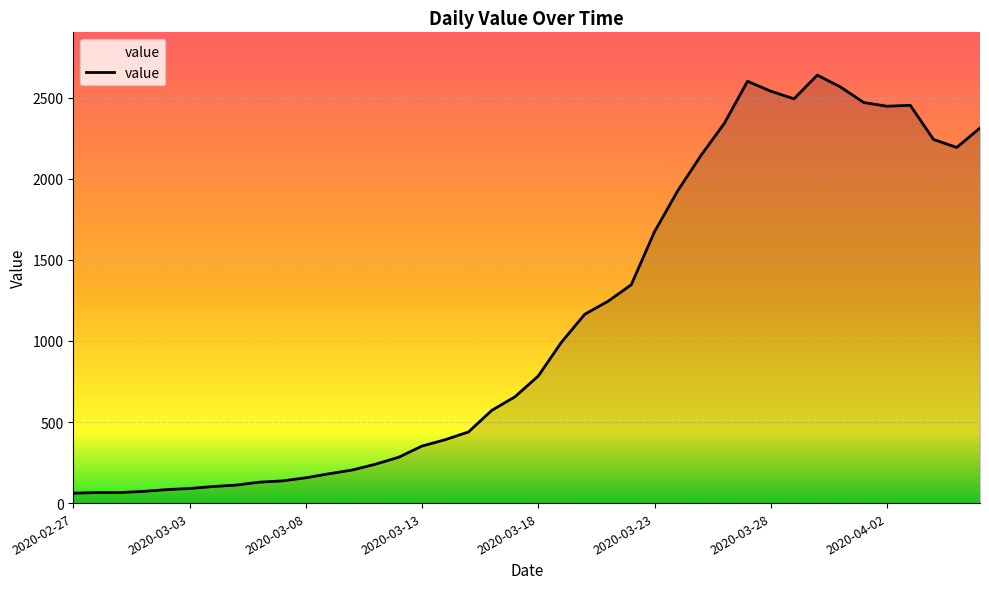

What is the greatest value displayed?

2640